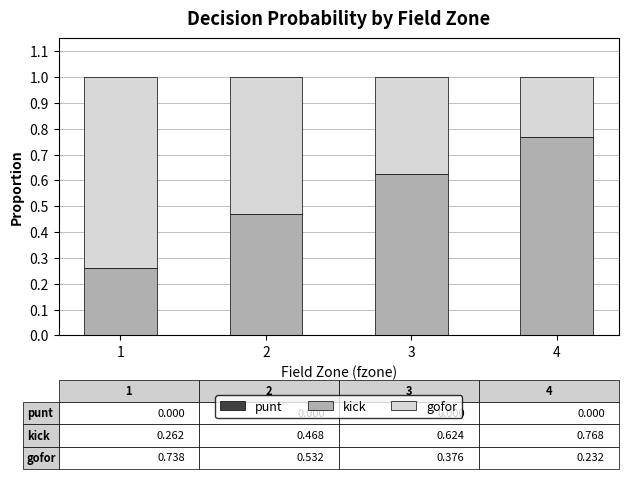

What is the sum of all kick values?

2.1